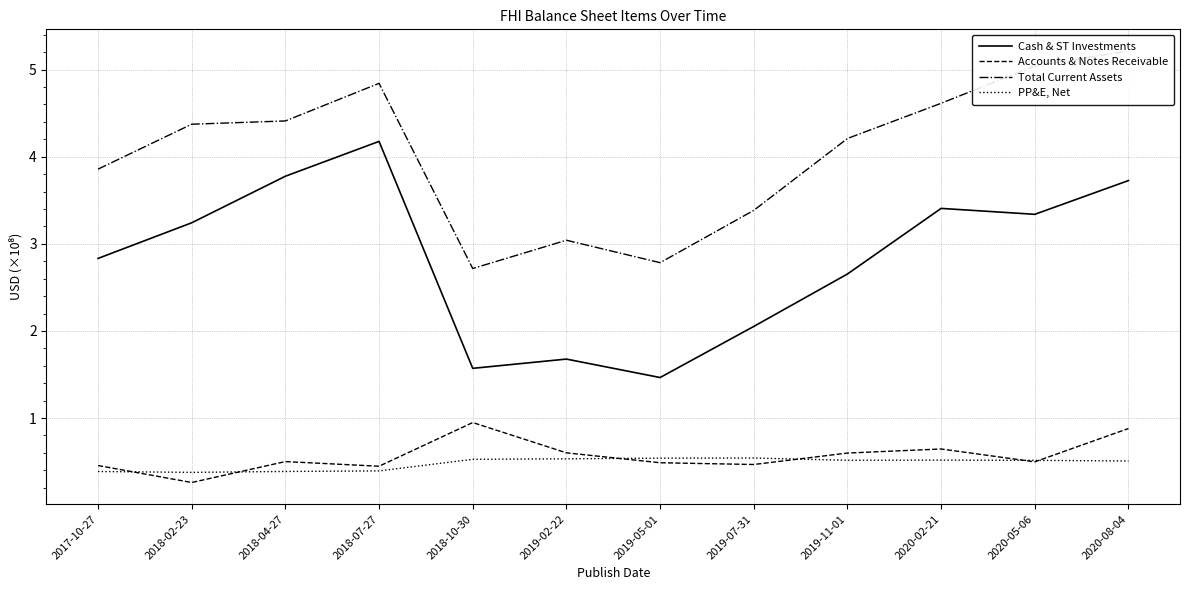

At which label does PP&E, Net reach its peak?

2019-07-31